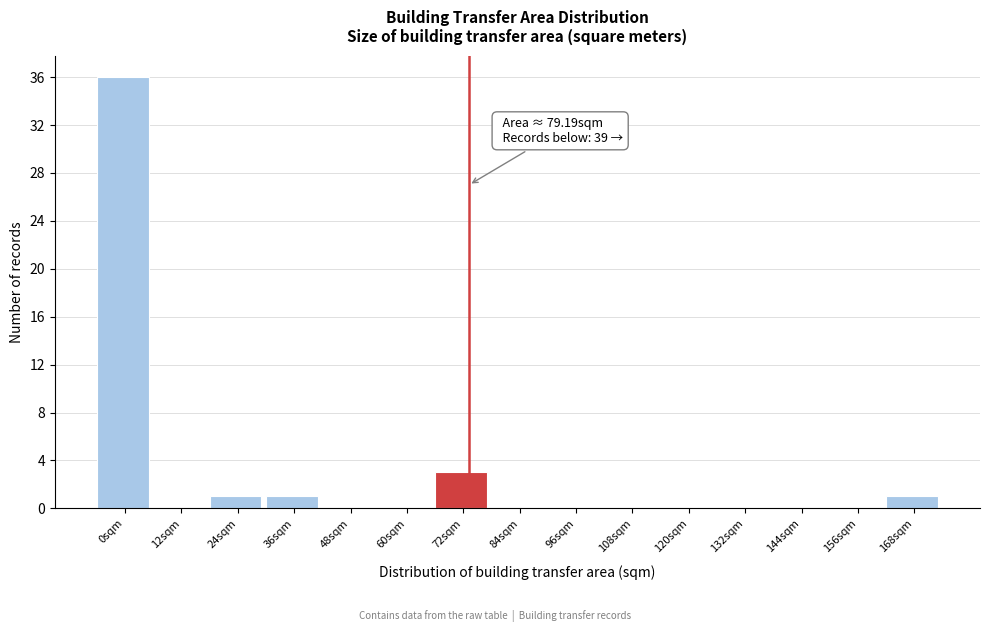

Reading right to left, list all the values displayed in this chart.

168sqm=1	156sqm=0	144sqm=0	132sqm=0	120sqm=0	108sqm=0	96sqm=0	84sqm=0	72sqm=3	60sqm=0	48sqm=0	36sqm=1	24sqm=1	12sqm=0	0sqm=36